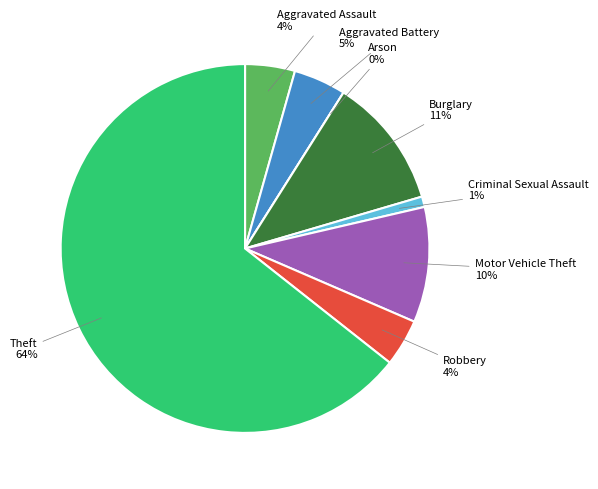

The Theft slice represents 64% of the pie. True or false?

True